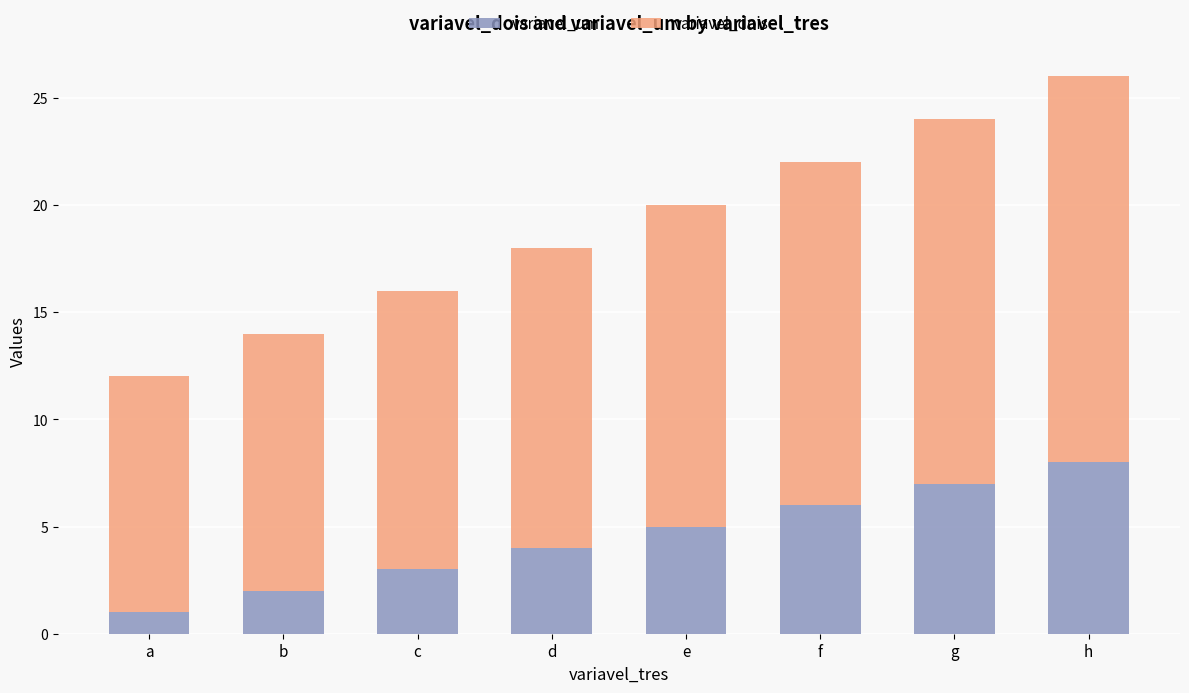

Rank the categories by variavel_um value from highest to lowest.

h, g, f, e, d, c, b, a